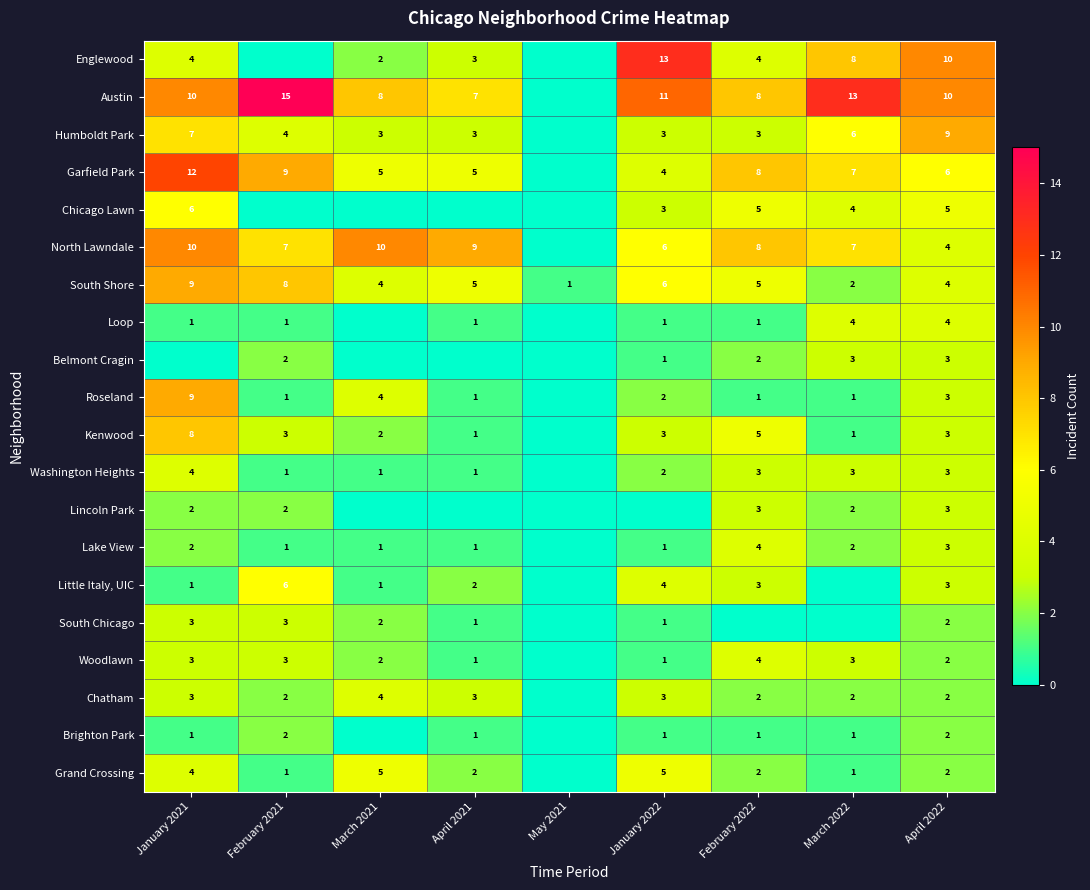

What is the spread (max minus min) of values at April 2021?

9